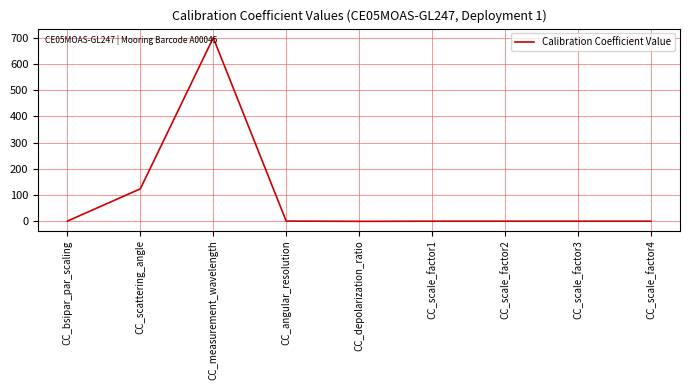

Does the chart display data point markers on the line(s)?

No